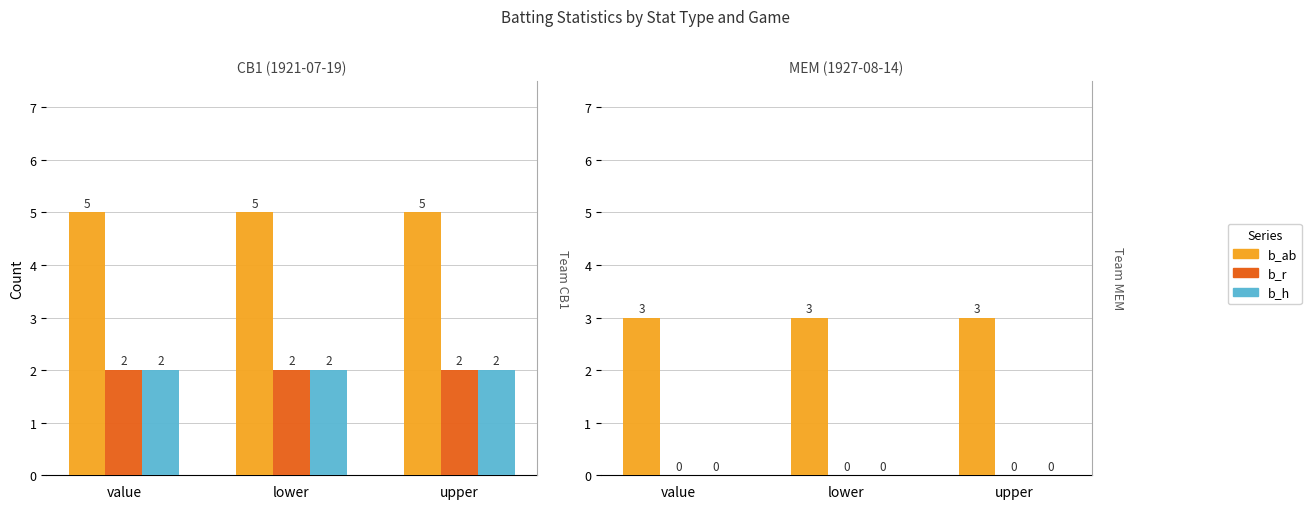

At which category does the chart reach its peak across all series?

value